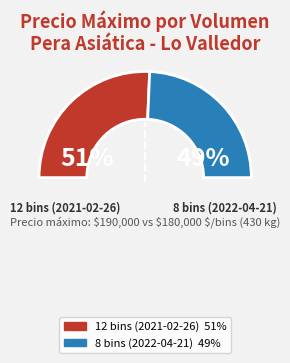

What is the largest slice in the pie chart?

12 bins (2021-02-26)